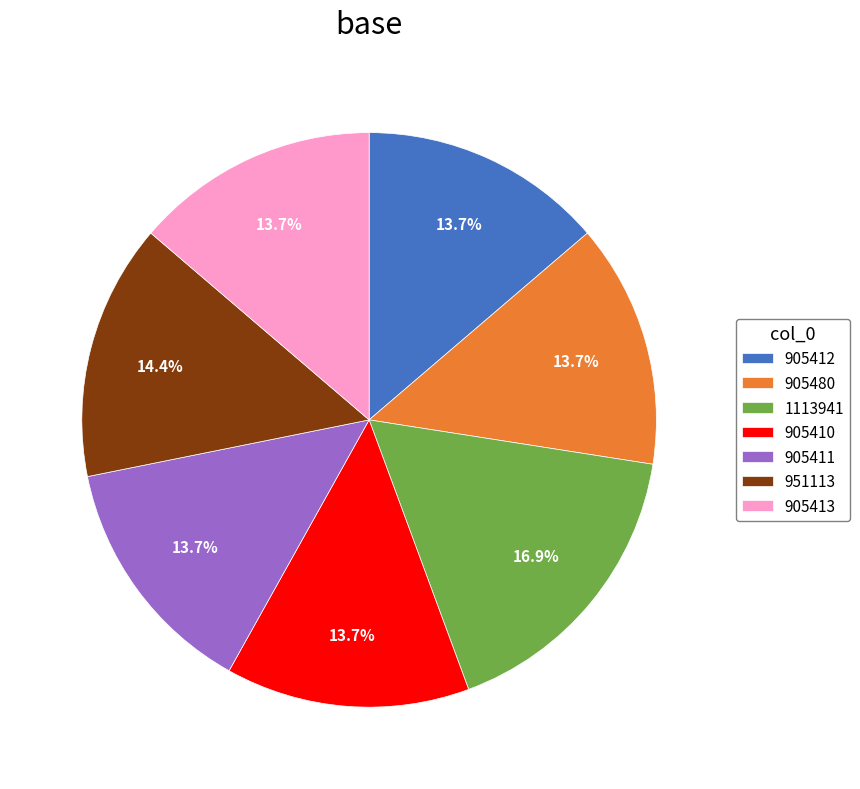

What is the ratio of the value at 905411 to the value at 1113941?

0.8